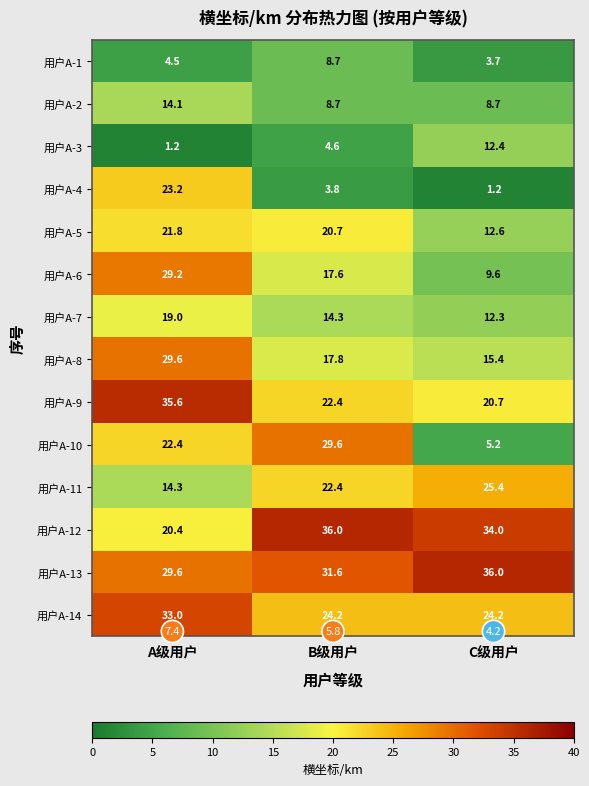

Where does the 用户A-3 series first go above 4?

B级用户